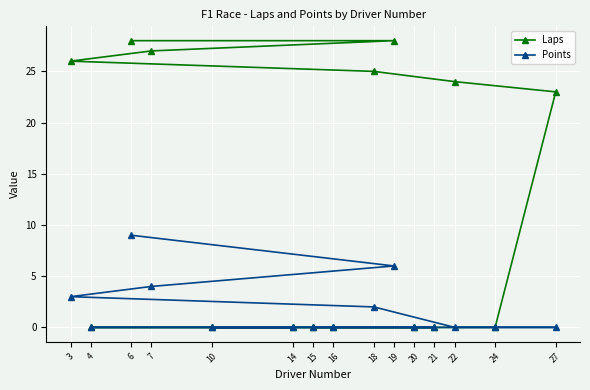

True or false: Laps has a value of -13 at 10.

False